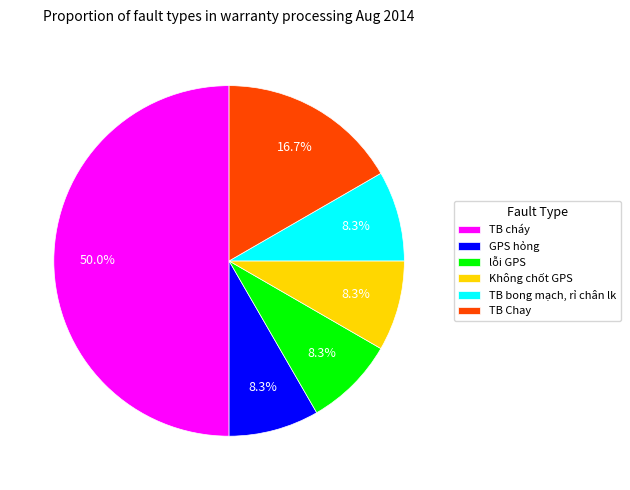

How much of the chart is everything except lỗi GPS?

91.7%